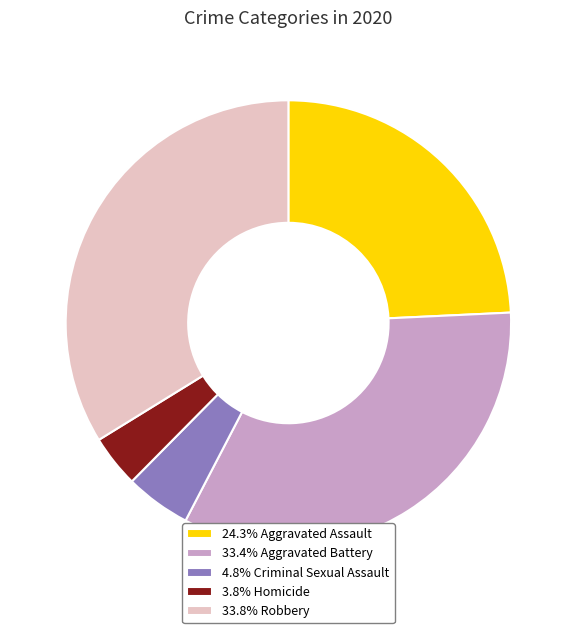

Combined, do 4.8% Criminal Sexual Assault and 33.4% Aggravated Battery account for over 50%?

No